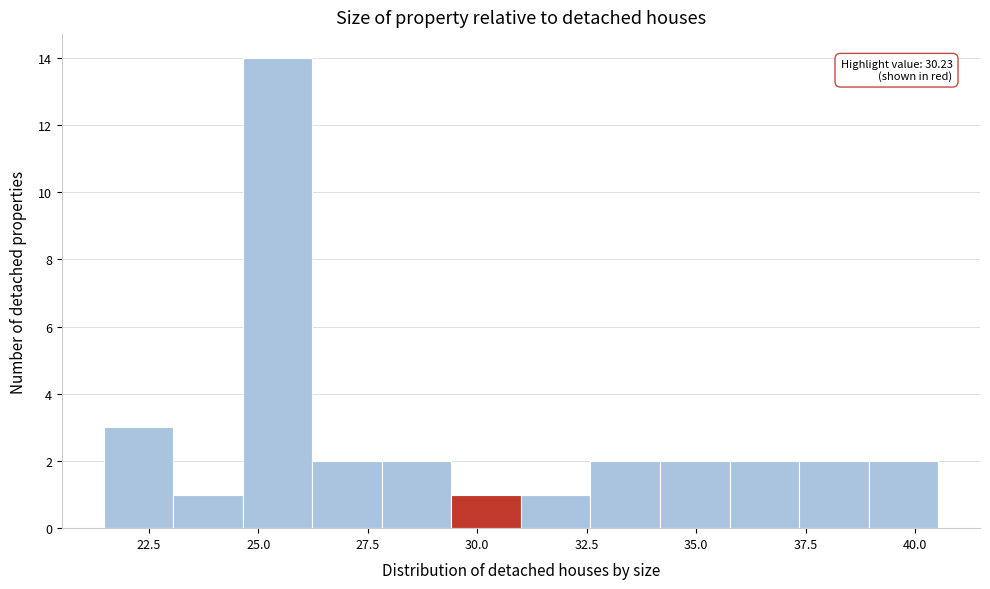

Around what value on the x-axis is the tallest bar? Give the approximate position of its centre, as read against the axis.

25.5